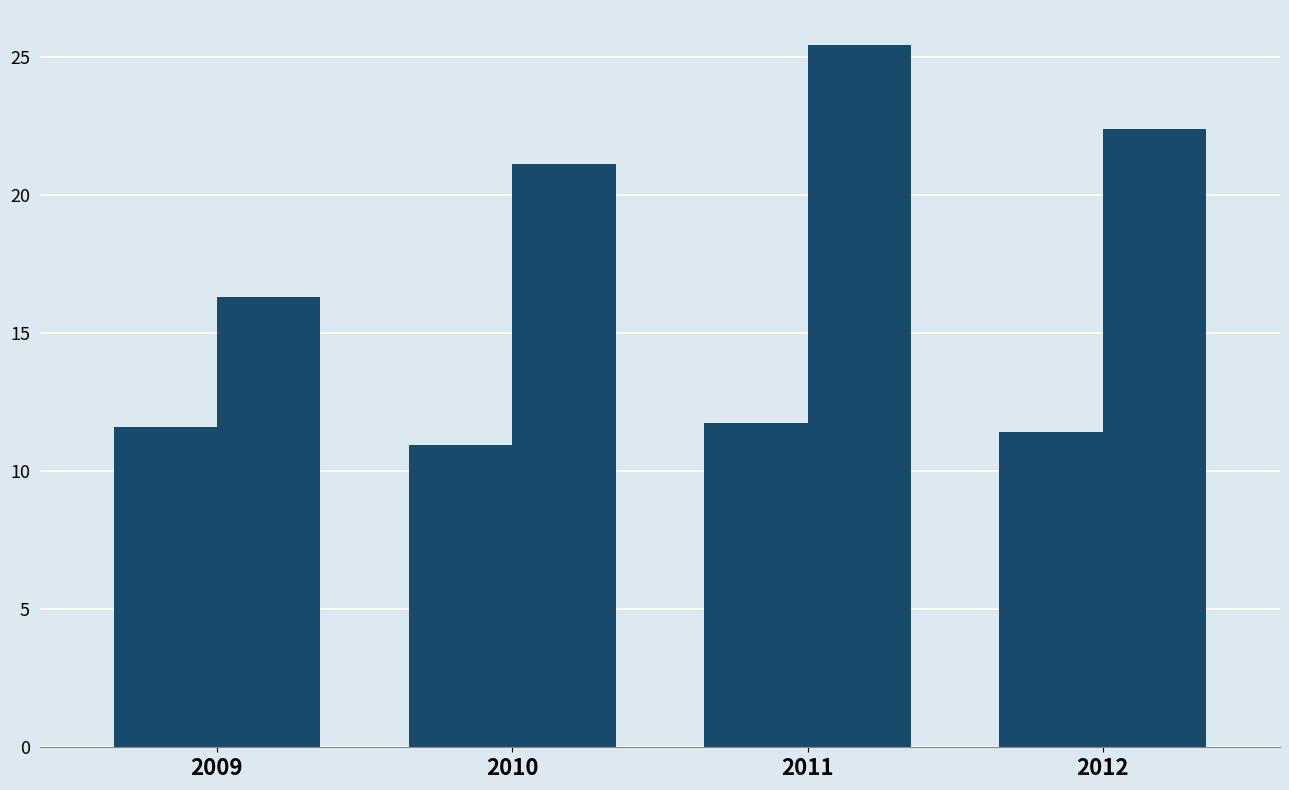

How many series are shown in this chart?

2